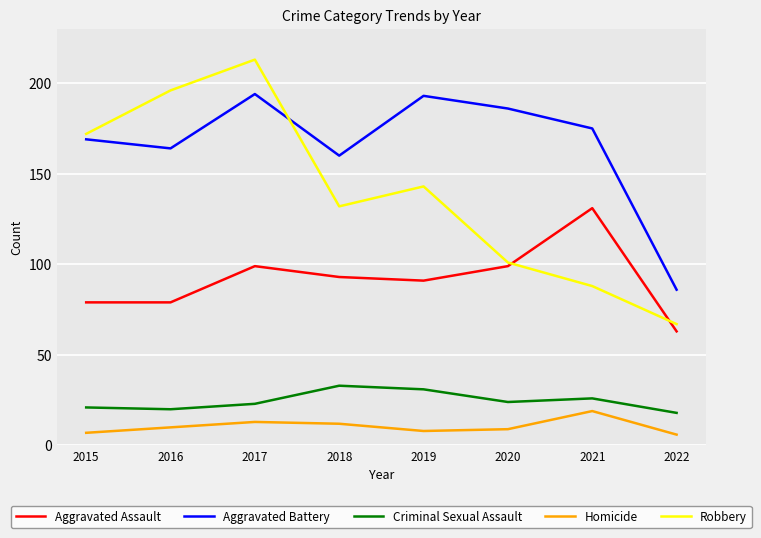

How many intersections are there between Robbery and Aggravated Battery?

1